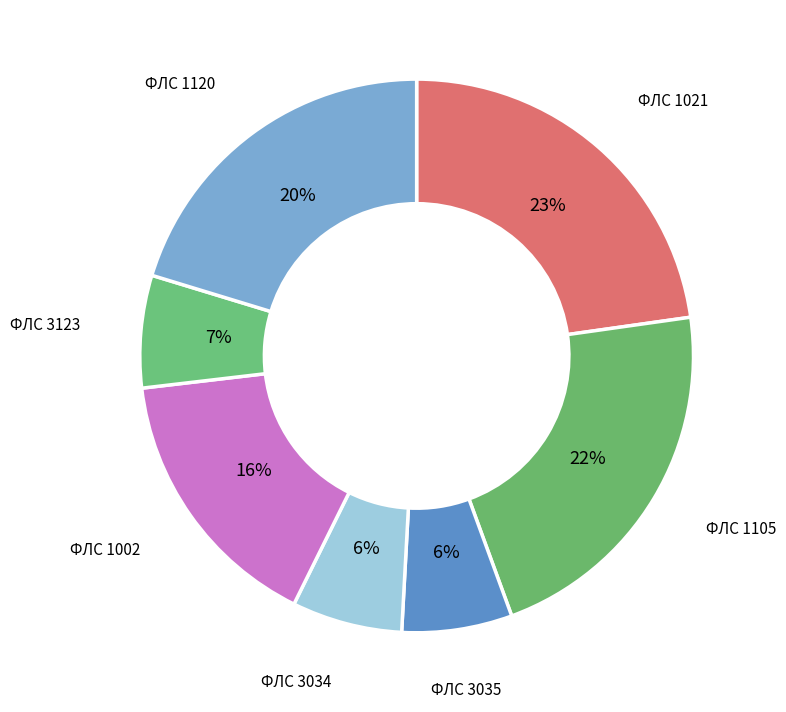

Count the number of slices in the pie.

7